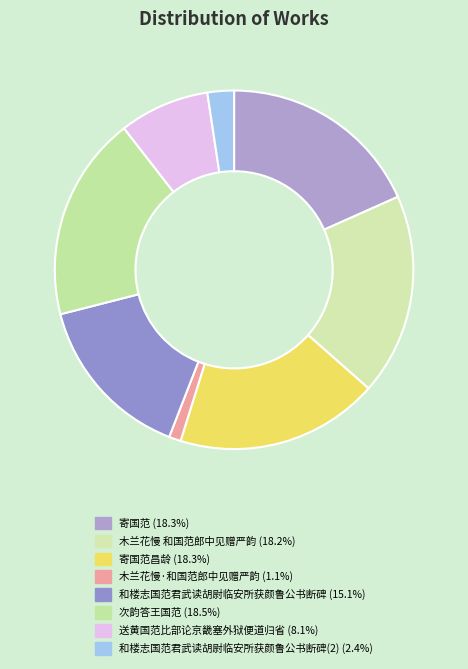

Rank the categories by value from lowest to highest.

木兰花慢·和国范郎中见赠严韵, 和楼志国范君武读胡尉临安所获颜鲁公书断碑, 送黄国范比部论京畿塞外狱便道归省, 和楼志国范君武读胡尉临安所获颜鲁公书断碑, 木兰花慢 和国范郎中见赠严韵, 寄国范昌龄, 寄国范, 次韵答王国范